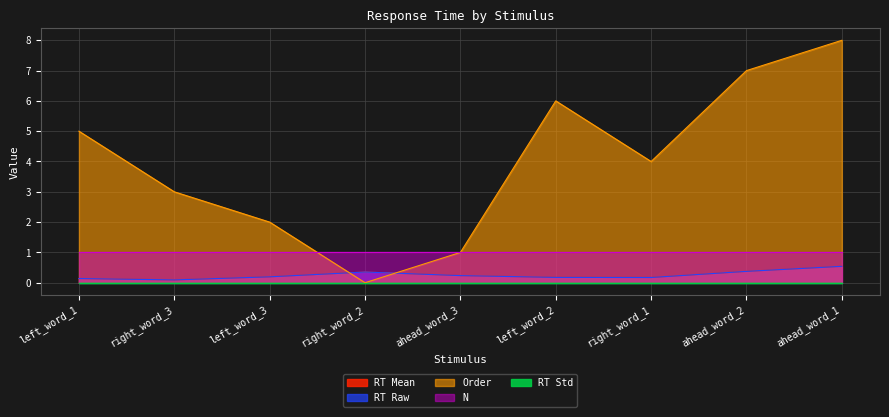

Which series has the largest total across all categories?

order